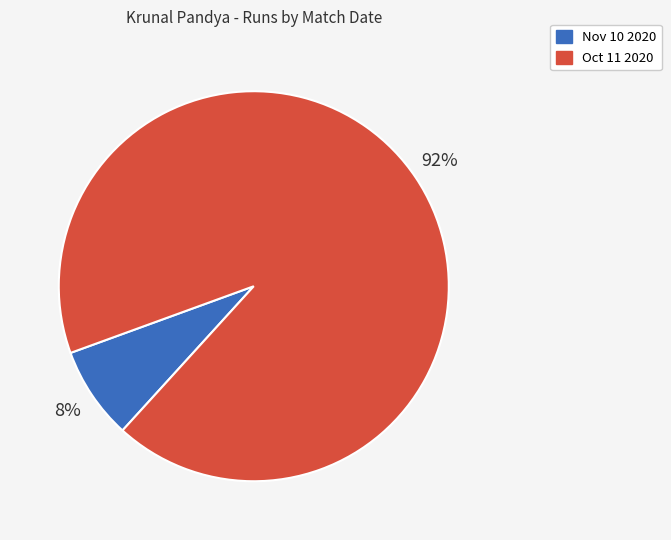

Is it true that Nov 10 2020 is 8% of the pie?

True